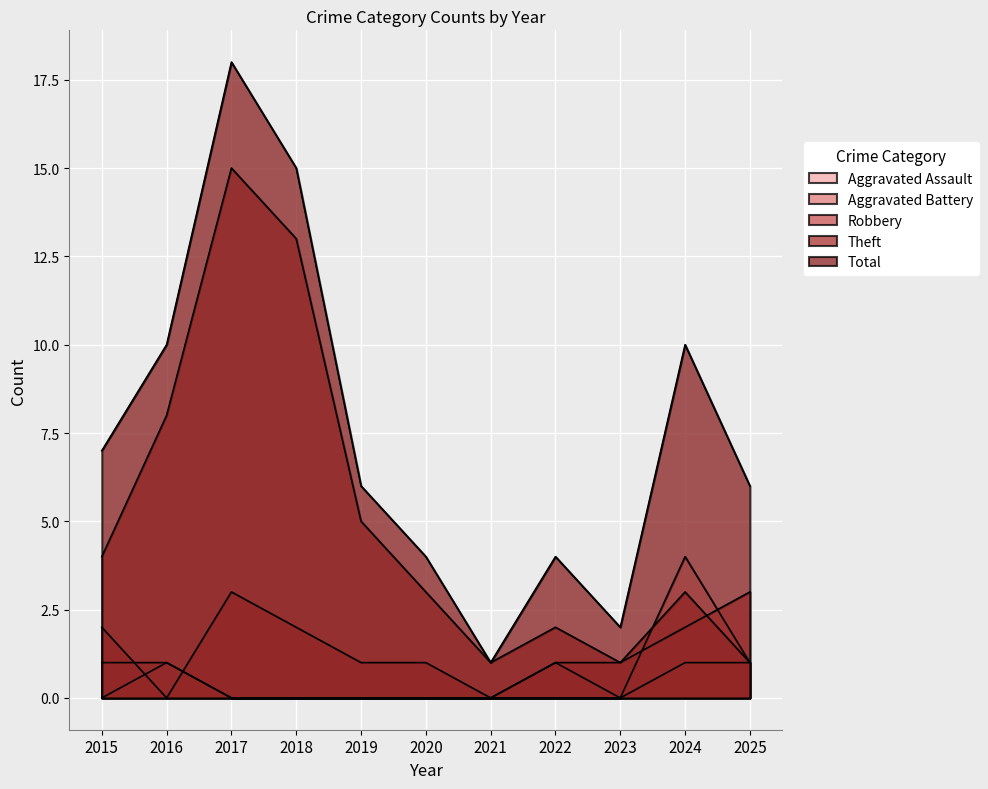

Reading left to right, what are all the values shown in this chart?

Aggravated Assault: 2015=0	2016=1	2017=0	2018=0	2019=0	2020=0	2021=0	2022=0	2023=0	2024=4	2025=1
Aggravated Battery: 2015=1	2016=1	2017=0	2018=0	2019=0	2020=0	2021=0	2022=1	2023=0	2024=1	2025=1
Robbery: 2015=2	2016=0	2017=3	2018=2	2019=1	2020=1	2021=0	2022=1	2023=1	2024=2	2025=3
Theft: 2015=4	2016=8	2017=15	2018=13	2019=5	2020=3	2021=1	2022=2	2023=1	2024=3	2025=1
Total: 2015=7	2016=10	2017=18	2018=15	2019=6	2020=4	2021=1	2022=4	2023=2	2024=10	2025=6